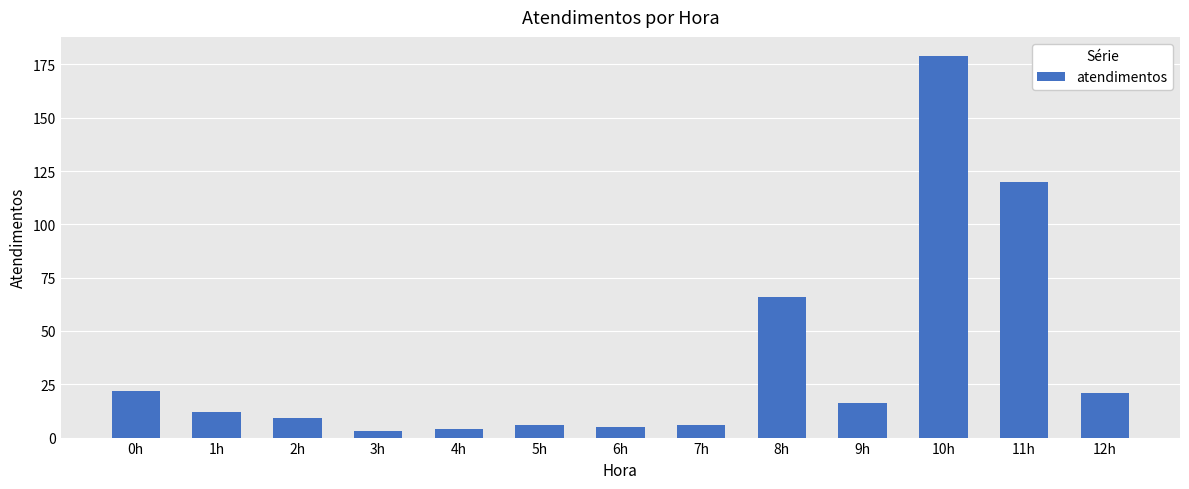

Approximately how many times larger is the value at 11h compared to 10h?

0.7